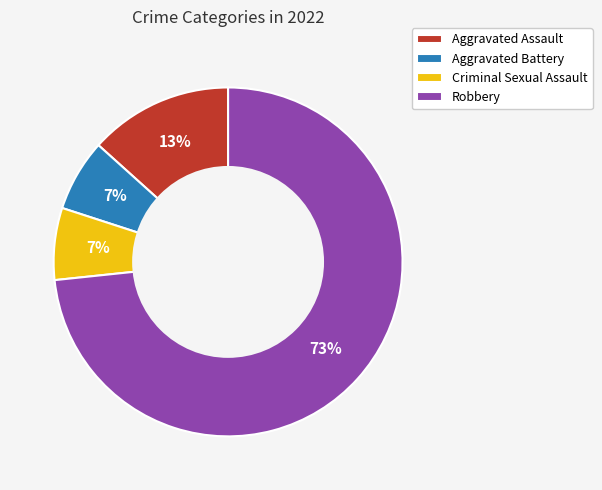

What percentage is the Aggravated Assault slice, to the nearest percent?

13%